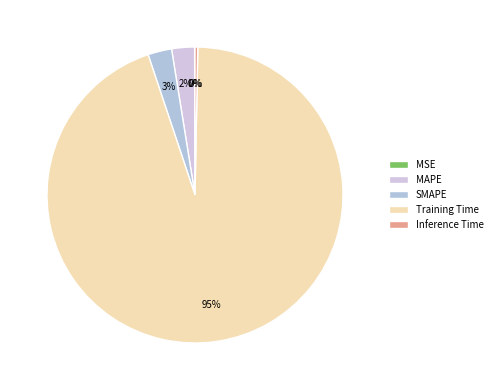

To the nearest percent, what is the difference between the largest and smallest slice percentages?

95%